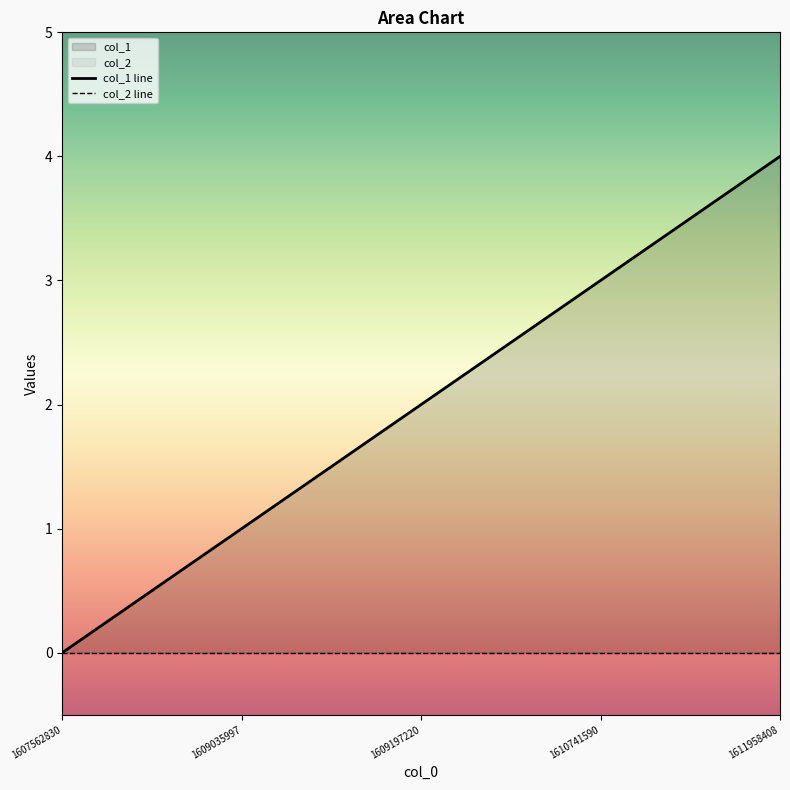

What is the ratio of the value at 1609197220 to the value at 1609035997?

2.0